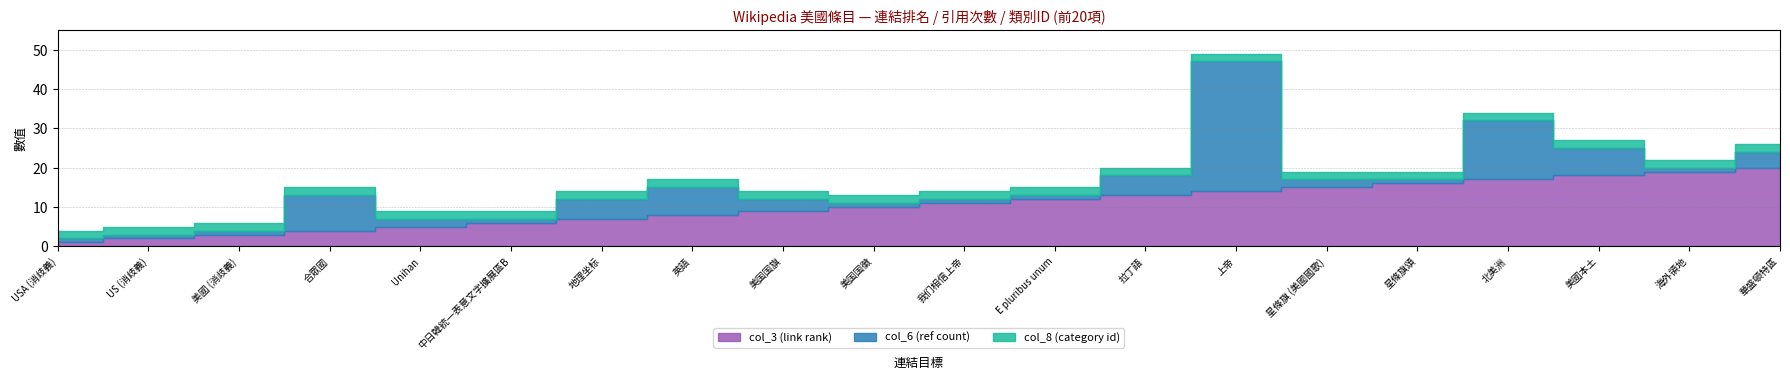

Reading left to right, list all the values displayed in this chart.

col_3 (link rank): 1	2	3	4	5	6	7	8	9	10	11	12	13	14	15	16	17	18	19	20
col_6 (ref count): 1	1	1	9	2	1	5	7	3	1	1	1	5	33	2	1	15	7	1	4
col_8 (category id): 2	2	2	2	2	2	2	2	2	2	2	2	2	2	2	2	2	2	2	2